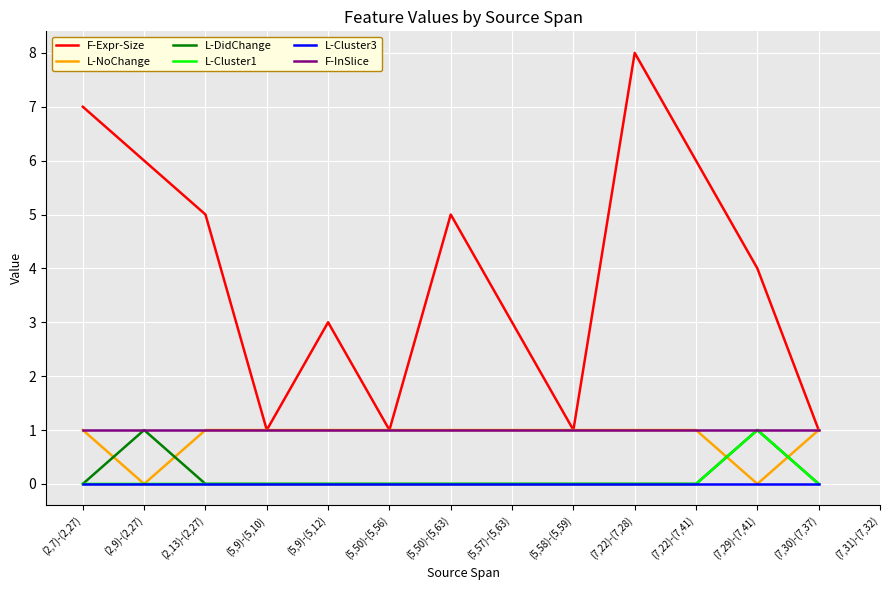

Reading left to right, transcribe all the data shown in this chart.

F-Expr-Size: 7	6	5	1	3	1	5	3	1	8	6	4	1
L-NoChange: 1	0	1	1	1	1	1	1	1	1	1	0	1
L-DidChange: 0	1	0	0	0	0	0	0	0	0	0	1	0
L-Cluster1: 0	0	0	0	0	0	0	0	0	0	0	1	0
L-Cluster3: 0	0	0	0	0	0	0	0	0	0	0	0	0
F-InSlice: 1	1	1	1	1	1	1	1	1	1	1	1	1